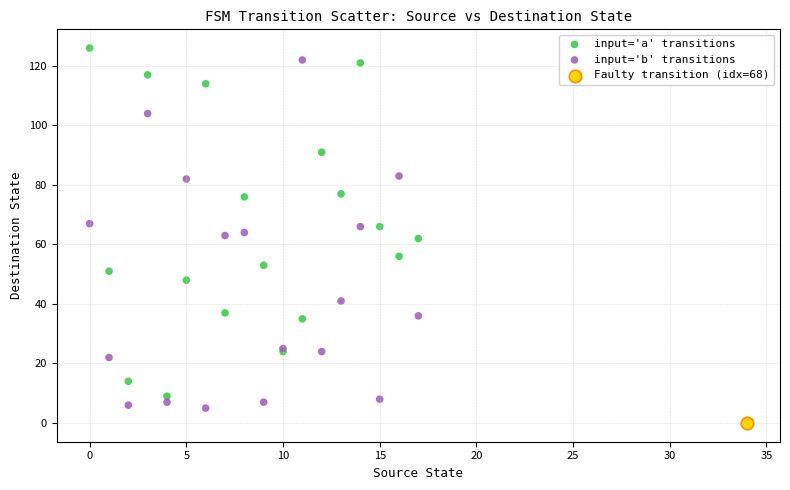

Which series contains the lowest Y value?

Faulty transition (idx=68)